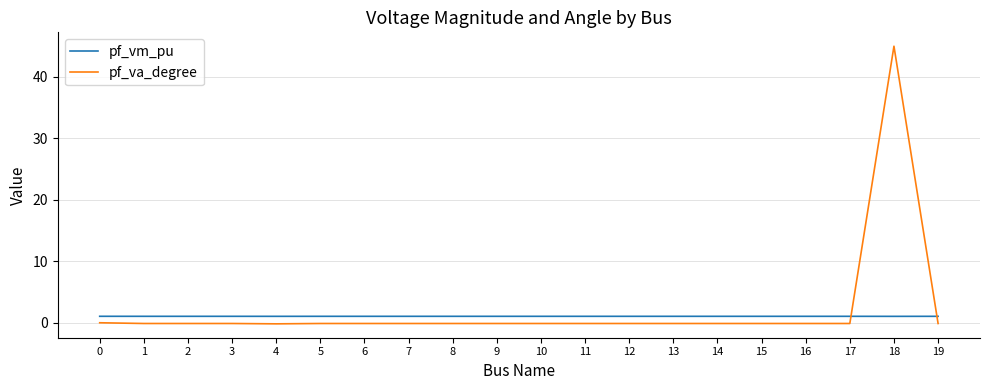

Rank the series by their maximum value, from highest to lowest.

pf_va_degree, pf_vm_pu